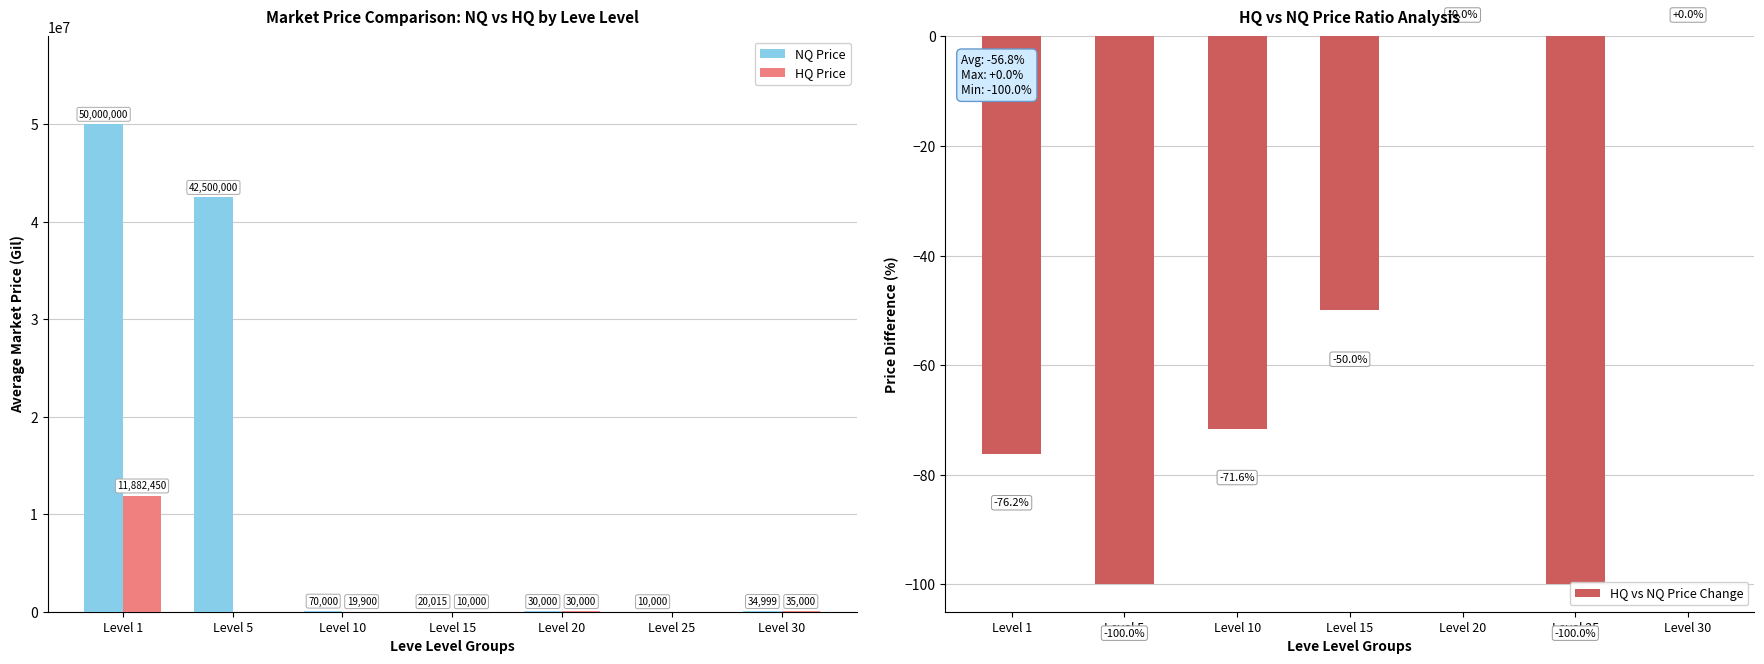

What are all the series names shown in the legend?

NQ Price, HQ Price, HQ vs NQ Price Change